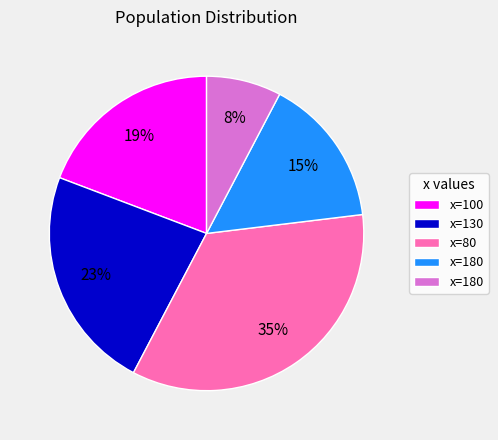

To the nearest percent, what is the difference between the largest and smallest slice percentages?

27%